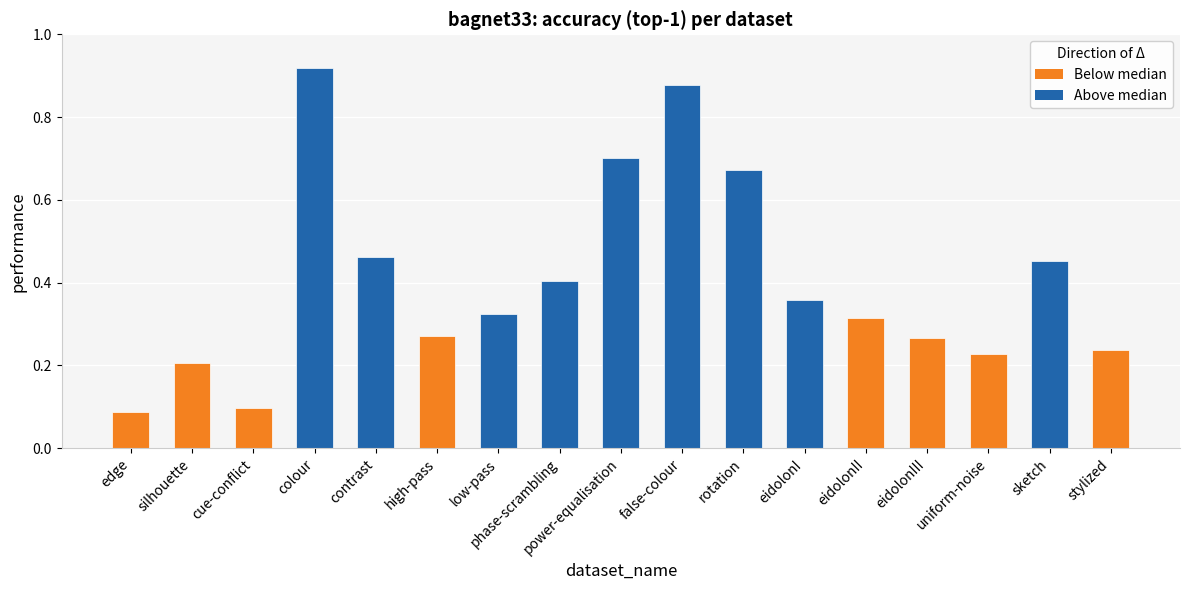

What is the difference between the second highest and minimum values?

0.8